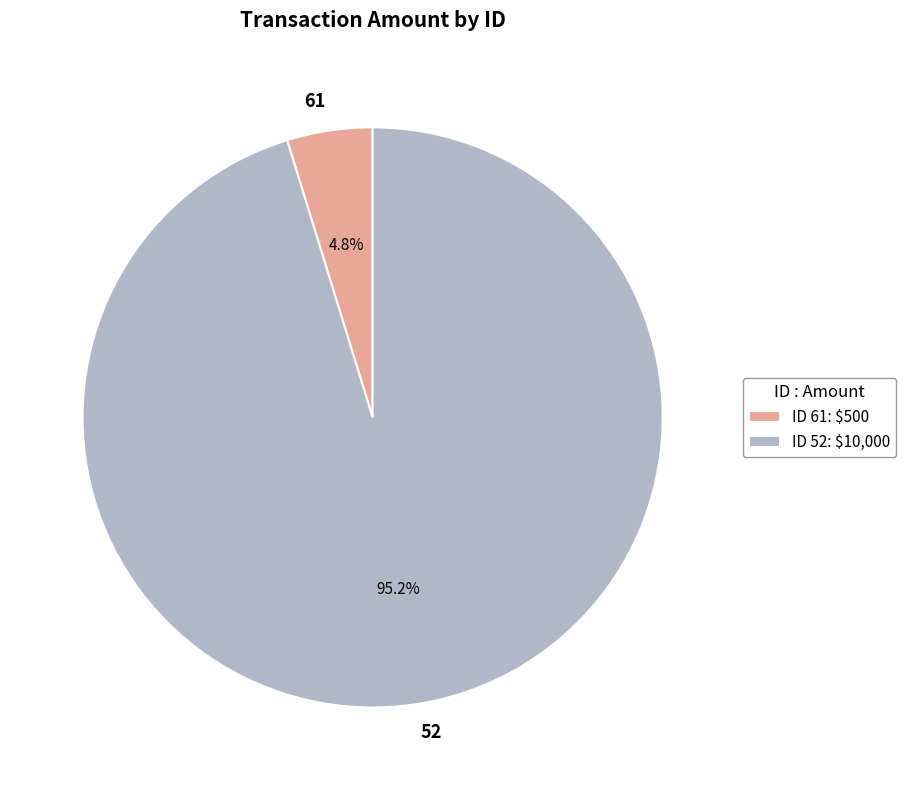

Between 61 and 52, which is larger?

52